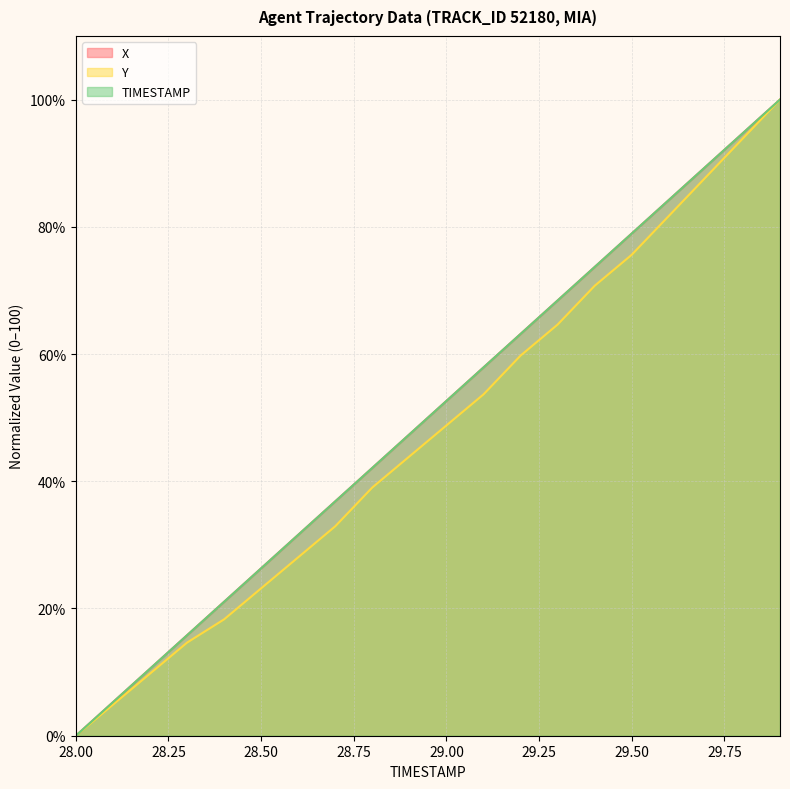

What is the maximum value shown in the chart?

100.0